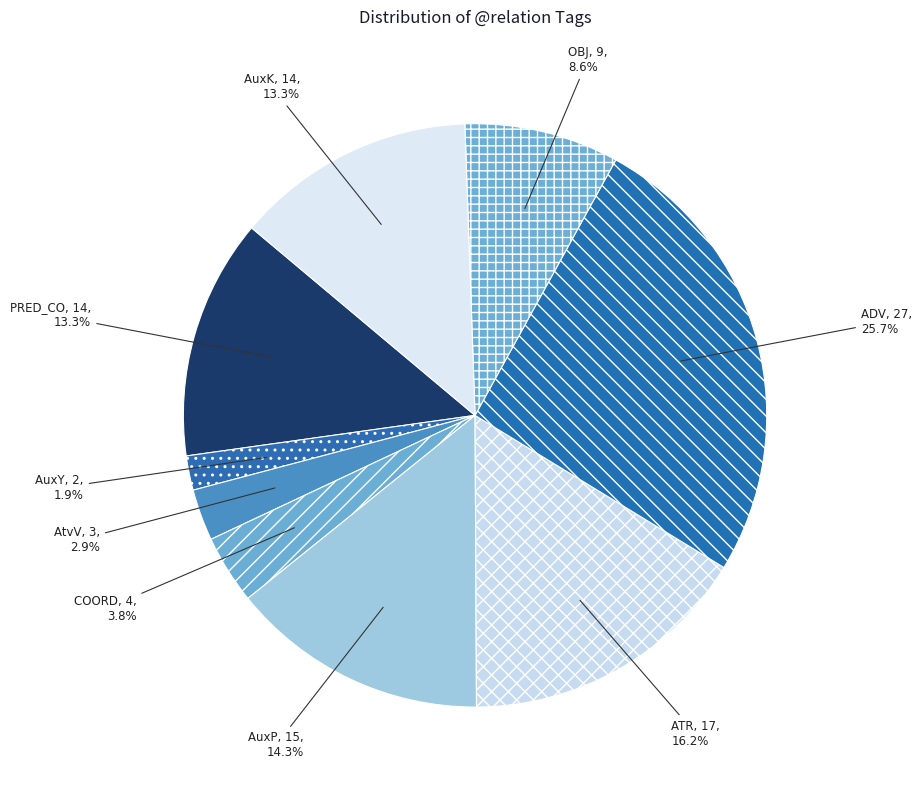

Does any single category account for the majority?

No